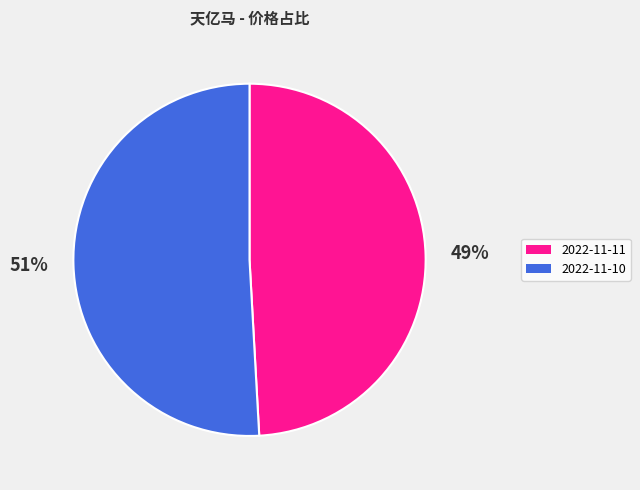

Is it true that 2022-11-11 is 60% of the pie?

False